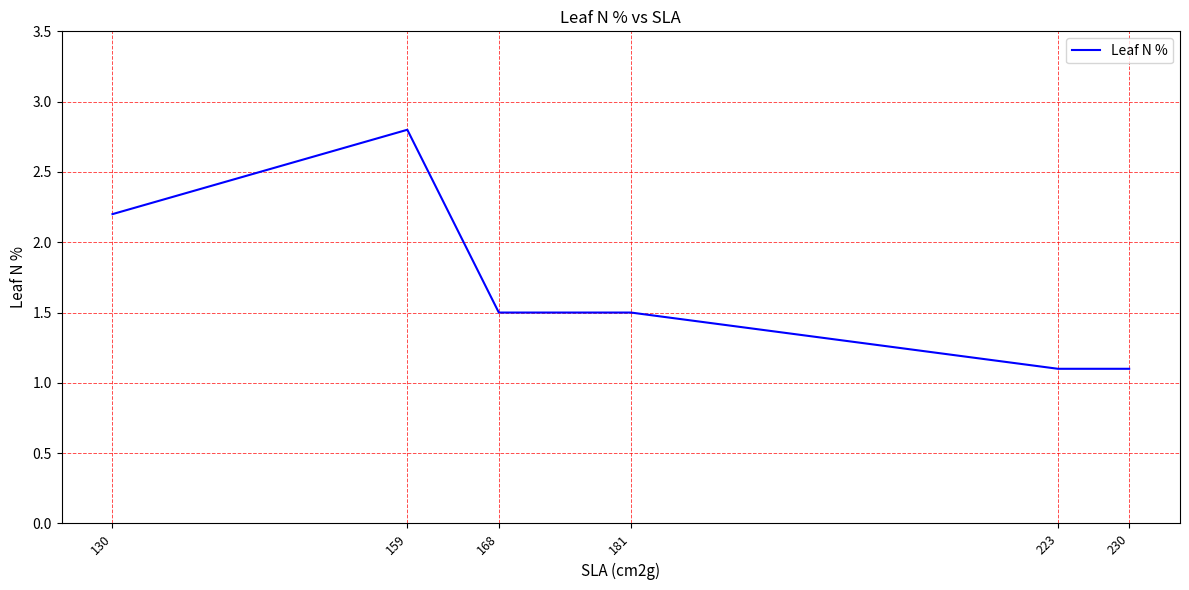

Reading left to right, transcribe all the data shown in this chart.

2.2	2.8	1.5	1.5	1.1	1.1